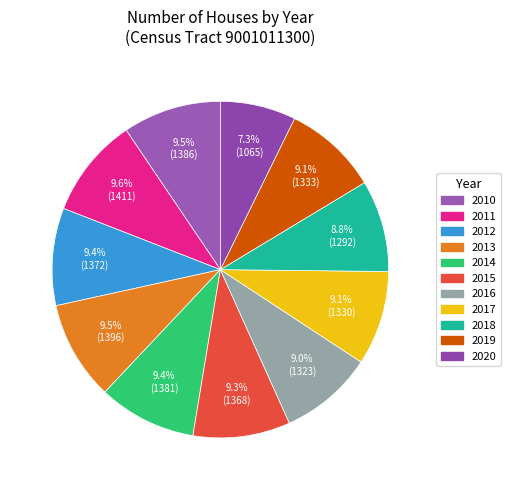

Combined, what portion of the pie is 2017 and 2012?

18.4%